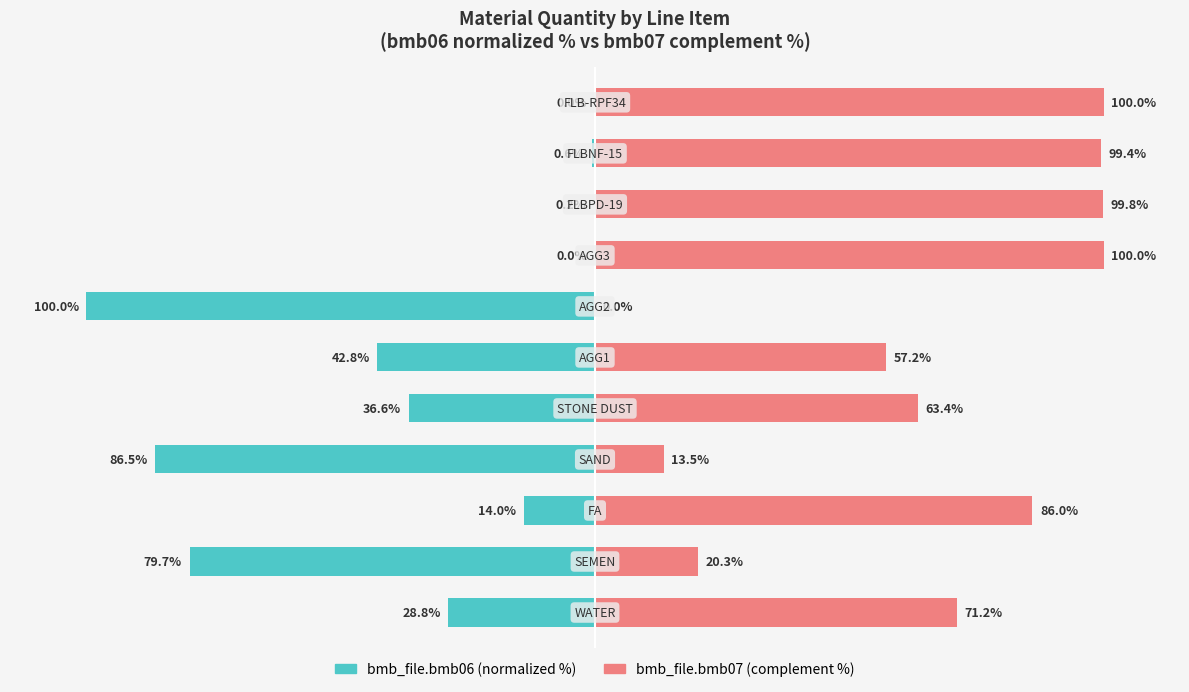

What is the maximum value shown in the chart?

100.0